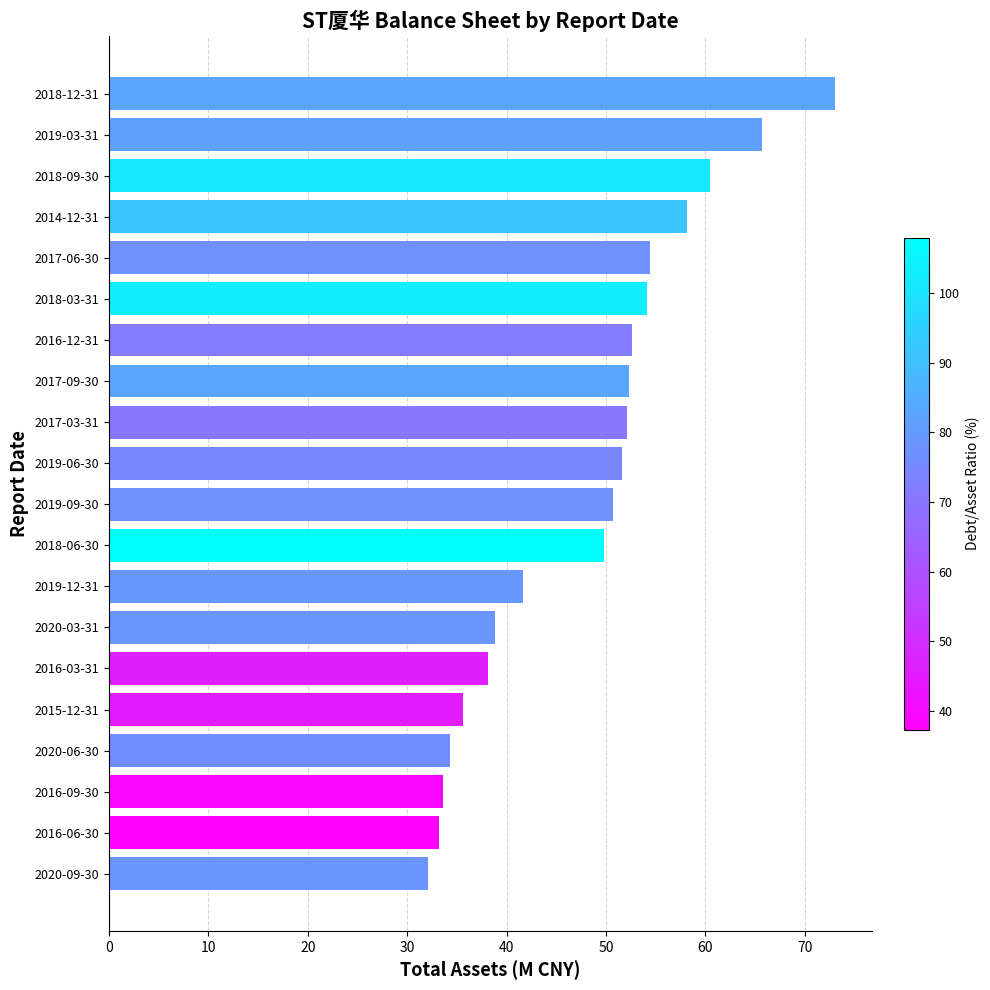

How many distinct data groups are displayed?

1